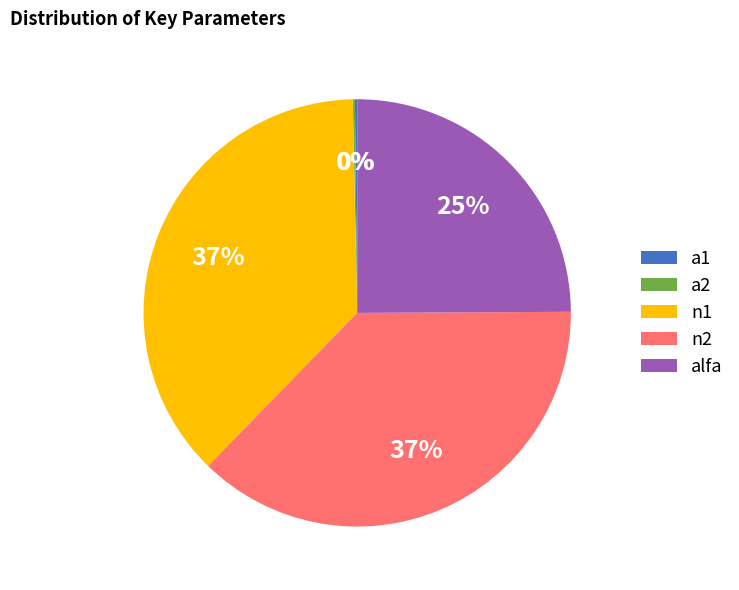

What is the ratio of the value at n2 to the value at alfa?

1.5